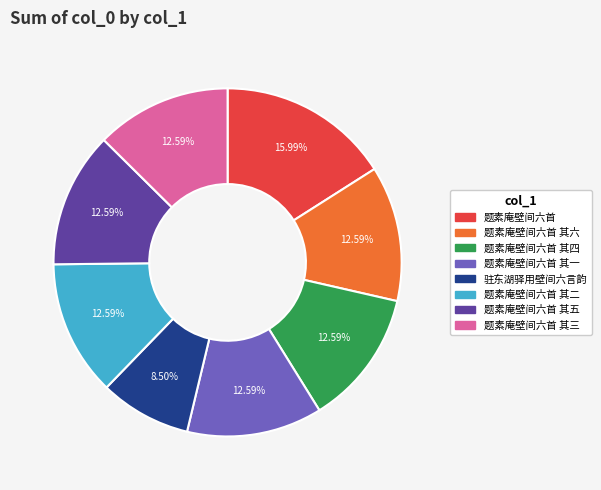

Between 驻东湖驿用壁间六言韵 and 题素庵壁间六首, which is larger?

题素庵壁间六首